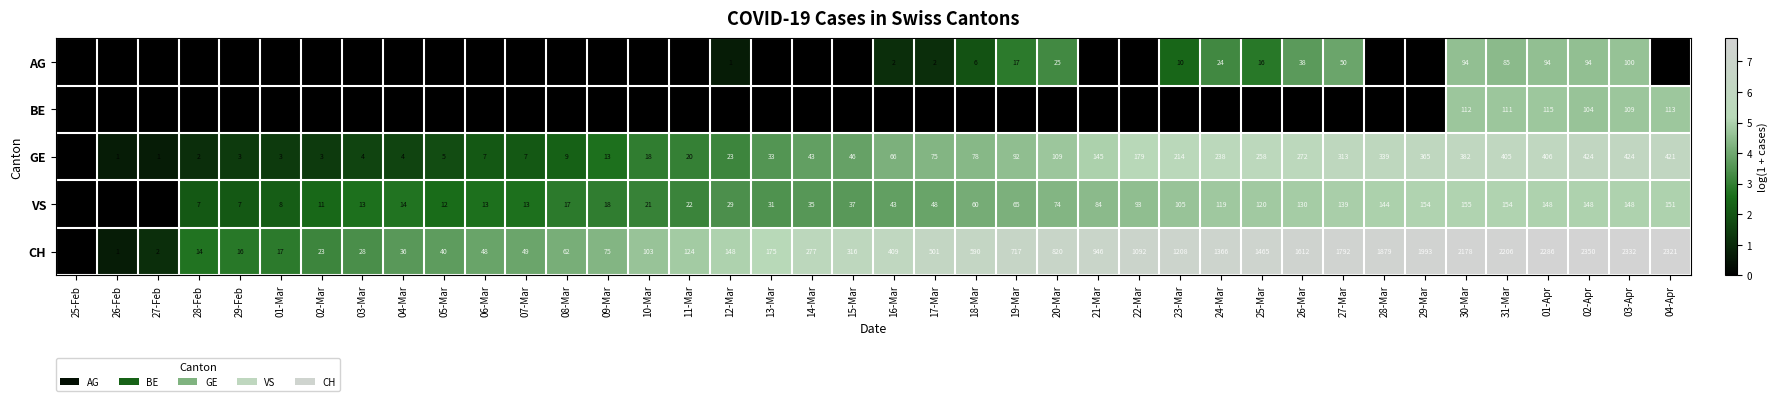

Which has a higher value, 26-Mar or 22-Mar?

26-Mar